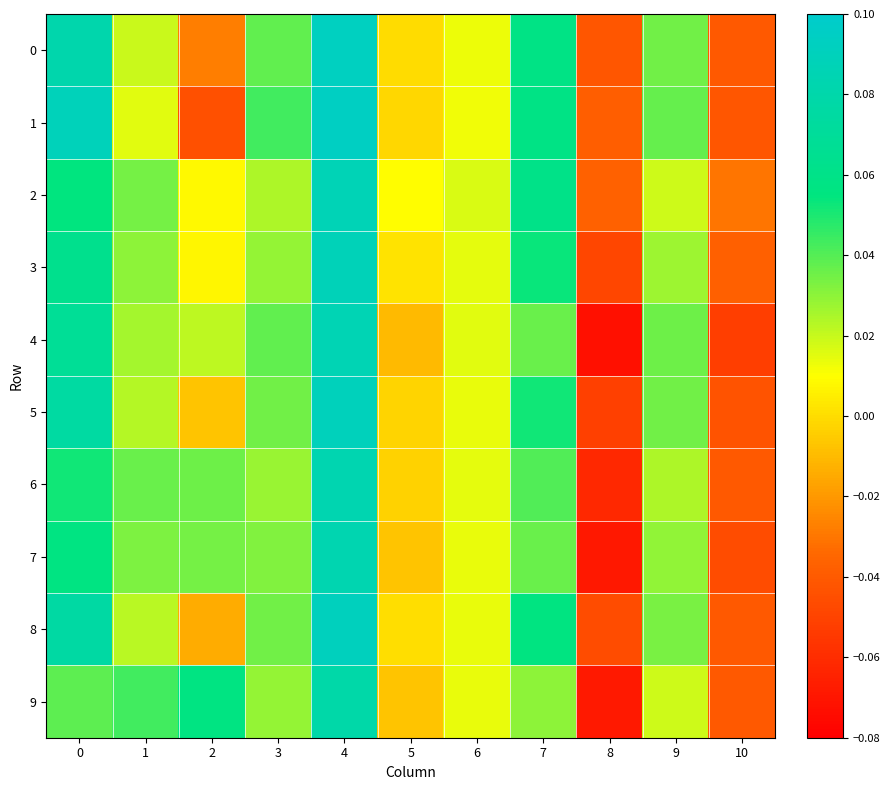

Reading right to left, transcribe all the data shown in this chart.

0: 10=-0.0	9=0.0	8=-0.0	7=0.1	6=0.0	5=0.0	4=0.1	3=0.0	2=-0.0	1=0.0	0=0.1
1: 10=-0.0	9=0.0	8=-0.0	7=0.1	6=0.0	5=-0.0	4=0.1	3=0.0	2=-0.0	1=0.0	0=0.1
2: 10=-0.0	9=0.0	8=-0.0	7=0.1	6=0.0	5=0.0	4=0.1	3=0.0	2=0.0	1=0.0	0=0.1
3: 10=-0.0	9=0.0	8=-0.0	7=0.1	6=0.0	5=0.0	4=0.1	3=0.0	2=0.0	1=0.0	0=0.1
4: 10=-0.1	9=0.0	8=-0.1	7=0.0	6=0.0	5=-0.0	4=0.1	3=0.0	2=0.0	1=0.0	0=0.1
5: 10=-0.0	9=0.0	8=-0.1	7=0.1	6=0.0	5=-0.0	4=0.1	3=0.0	2=-0.0	1=0.0	0=0.1
6: 10=-0.0	9=0.0	8=-0.1	7=0.0	6=0.0	5=-0.0	4=0.1	3=0.0	2=0.0	1=0.0	0=0.1
7: 10=-0.0	9=0.0	8=-0.1	7=0.0	6=0.0	5=-0.0	4=0.1	3=0.0	2=0.0	1=0.0	0=0.1
8: 10=-0.0	9=0.0	8=-0.0	7=0.1	6=0.0	5=0.0	4=0.1	3=0.0	2=-0.0	1=0.0	0=0.1
9: 10=-0.0	9=0.0	8=-0.1	7=0.0	6=0.0	5=-0.0	4=0.1	3=0.0	2=0.1	1=0.0	0=0.0